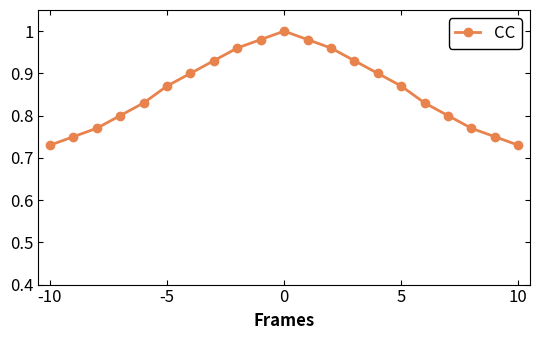

What is the difference between the maximum and minimum values?

0.3